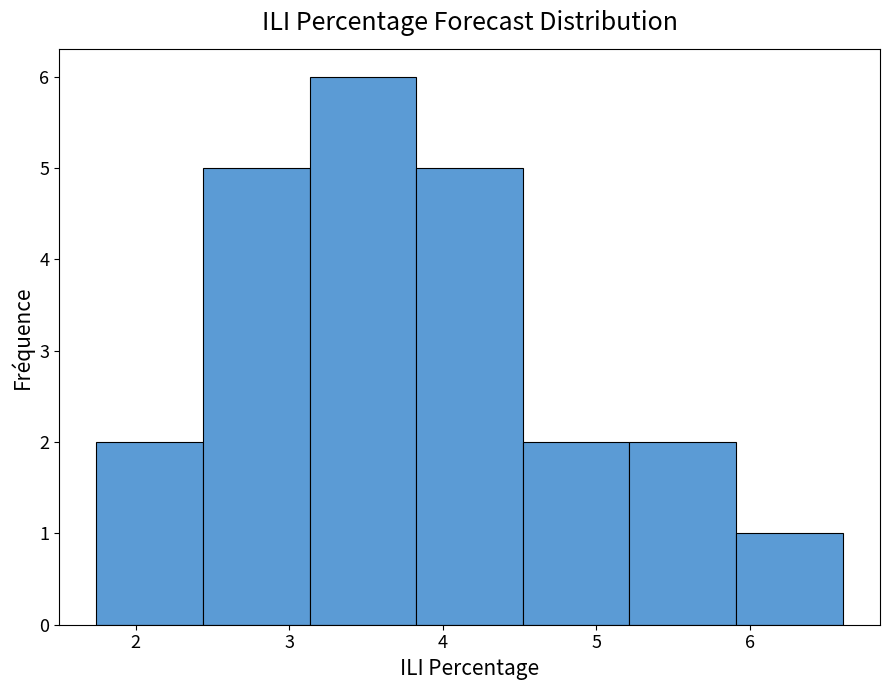

Reading left to right, transcribe this chart: for each bar, give the range it covers on the x-axis and its height. Neither the bar edges nor the heights are printed on the chart, so give them approximately, as read against the axes.

1.7 to 2.4: 2
2.4 to 3.1: 5
3.1 to 3.8: 6
3.8 to 4.5: 5
4.5 to 5.2: 2
5.2 to 5.9: 2
5.9 to 6.6: 1